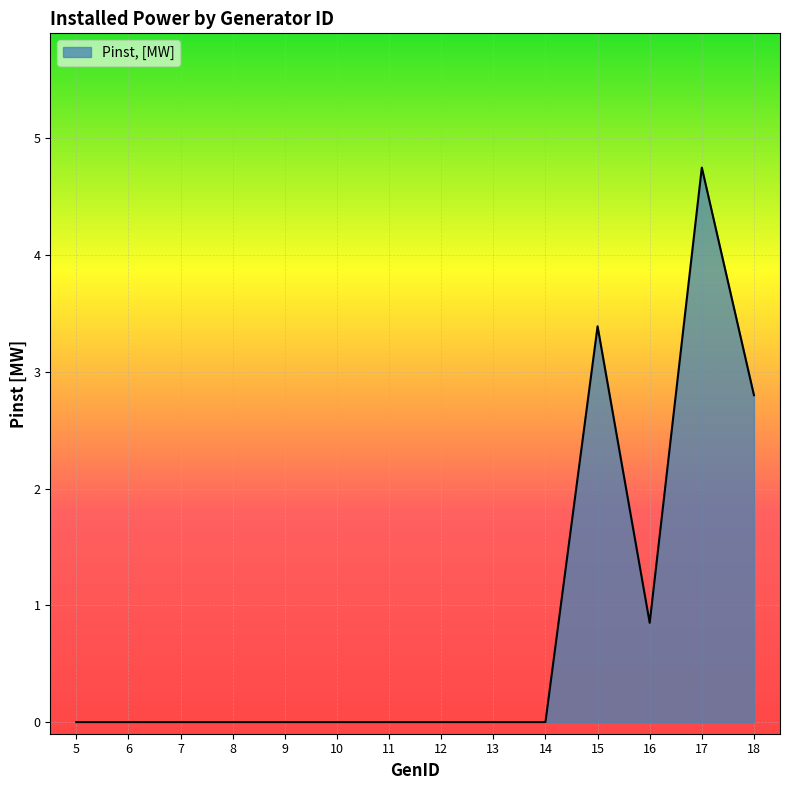

Which category has the highest value across all series?

17